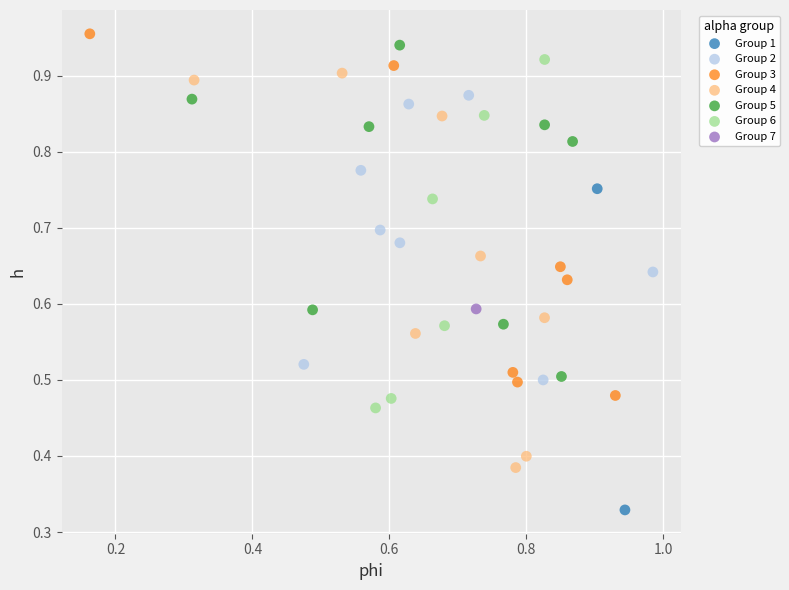

What are all the series names shown in the legend?

Group 1, Group 2, Group 3, Group 4, Group 5, Group 6, Group 7